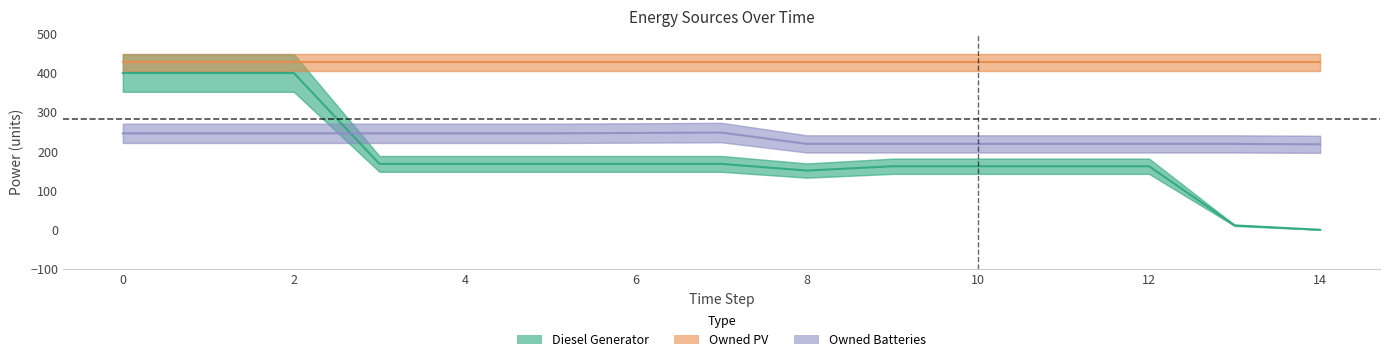

Is this an area chart (filled region under the line)?

No